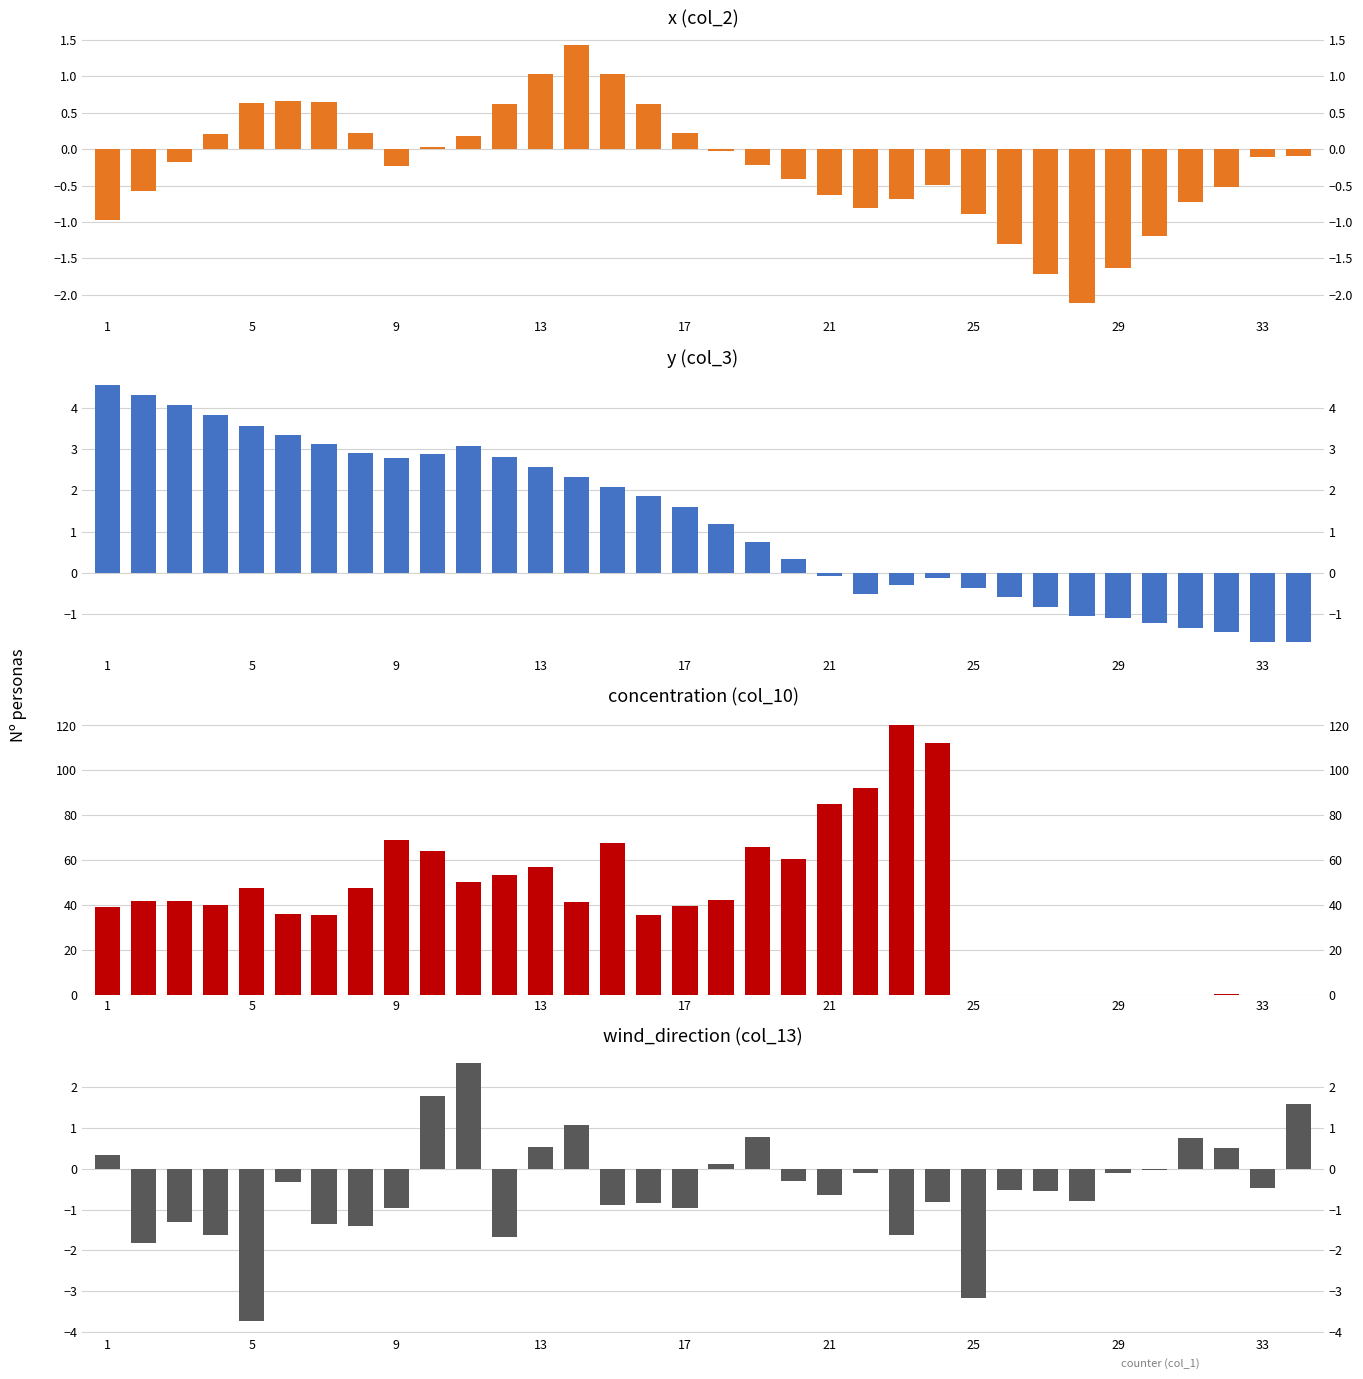

The value of y (col_3) at 11 is 4.4. True or false?

False